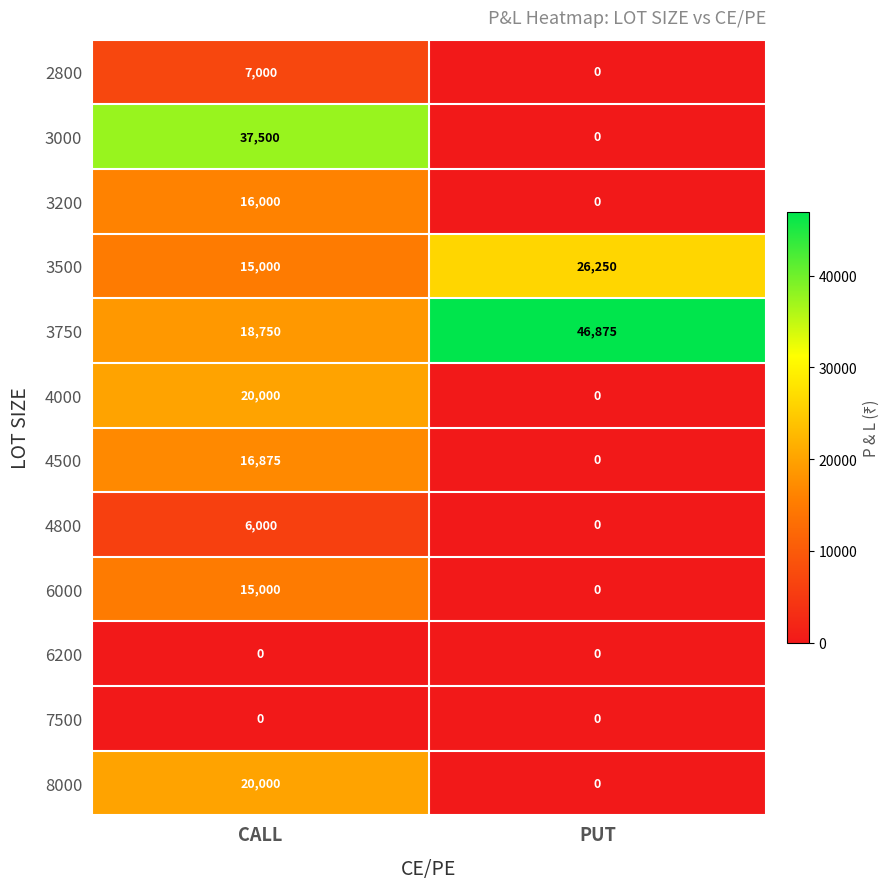

Is it true that 6200 equals 0 at PUT?

True